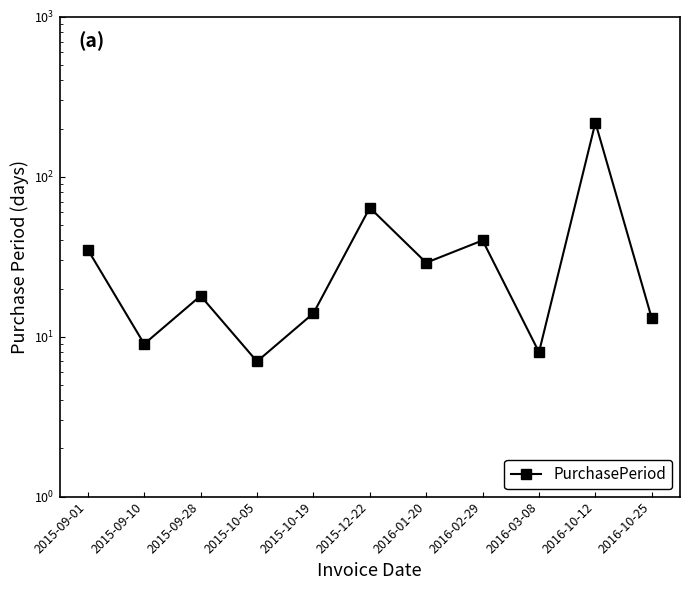

What is the difference between the second highest and second lowest values?

56